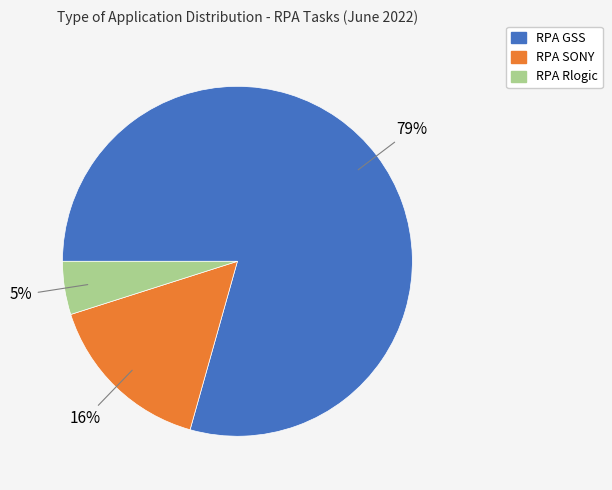

What percentage is the RPA Rlogic slice, to the nearest percent?

5%